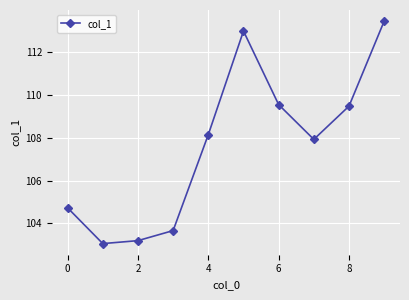

Reading left to right, transcribe all the data shown in this chart.

104.7	103.1	103.2	103.7	108.1	113.0	109.5	107.9	109.5	113.4